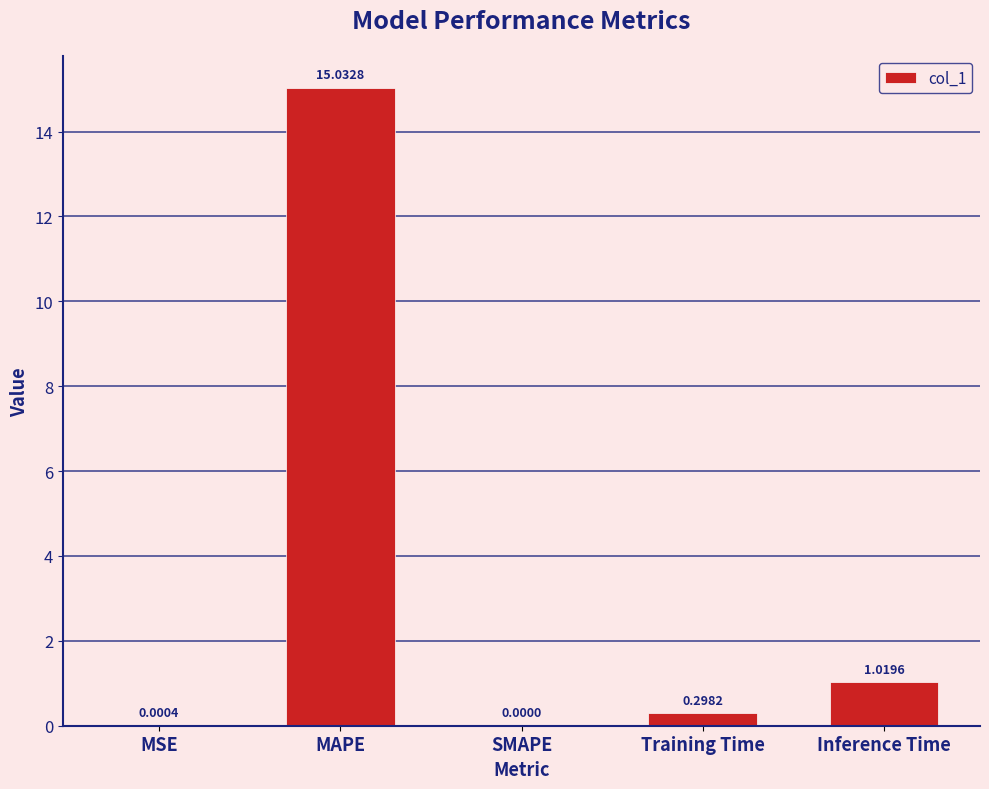

Where is the data nearest to the value 7?

Inference Time